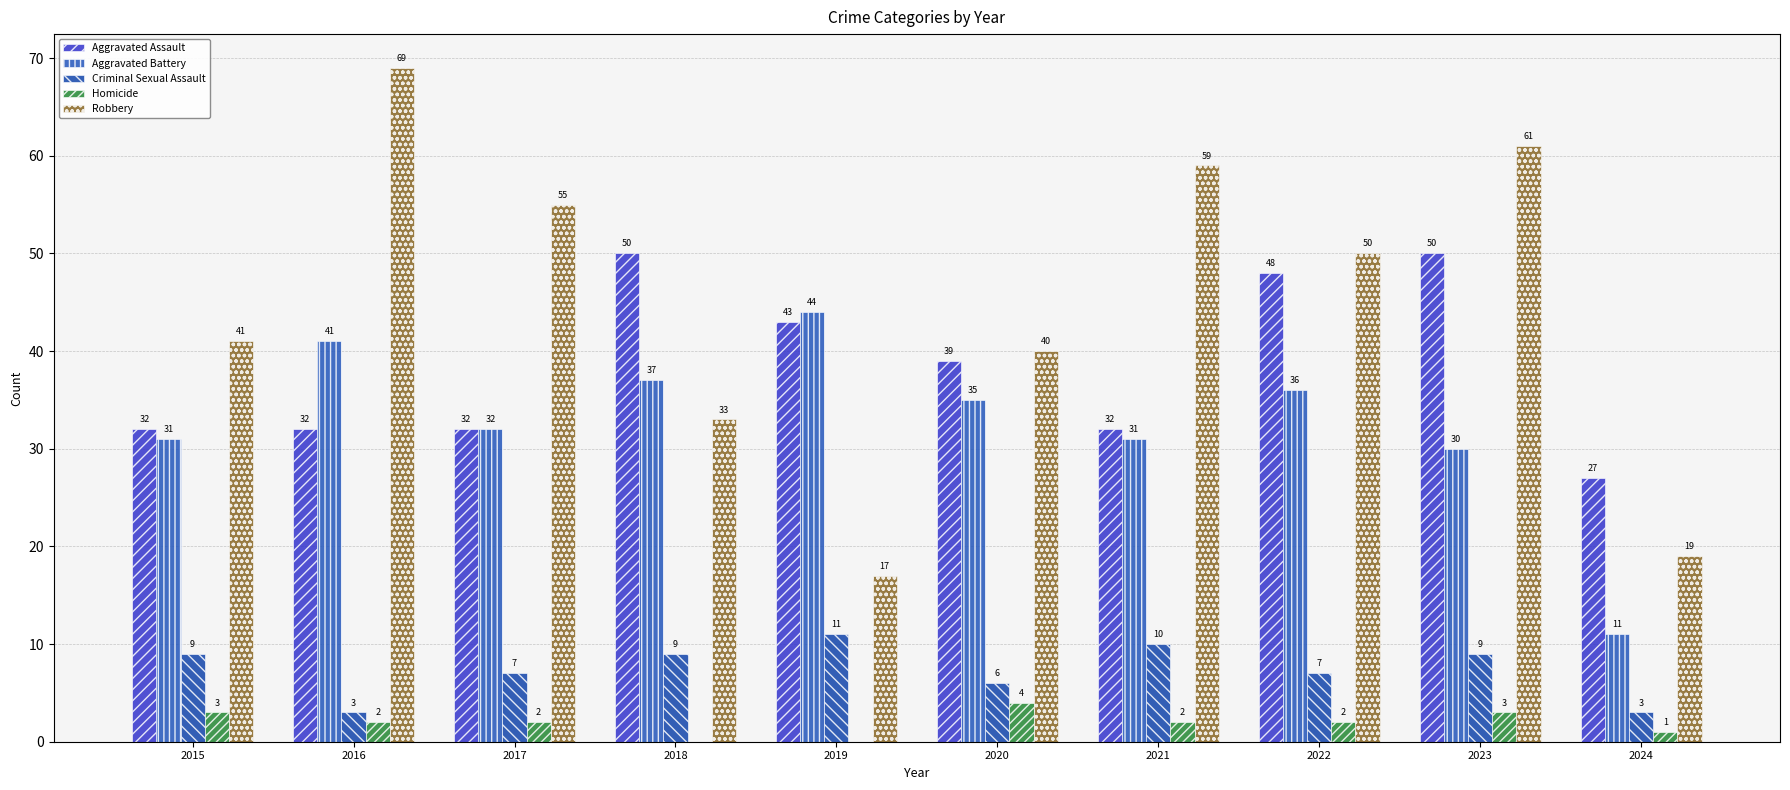

How many series are shown in this chart?

5